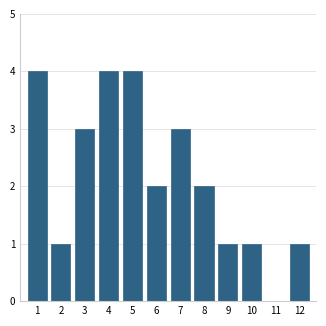

Reading left to right, transcribe all the data shown in this chart.

1=4	2=1	3=3	4=4	5=4	6=2	7=3	8=2	9=1	10=1	11=0	12=1